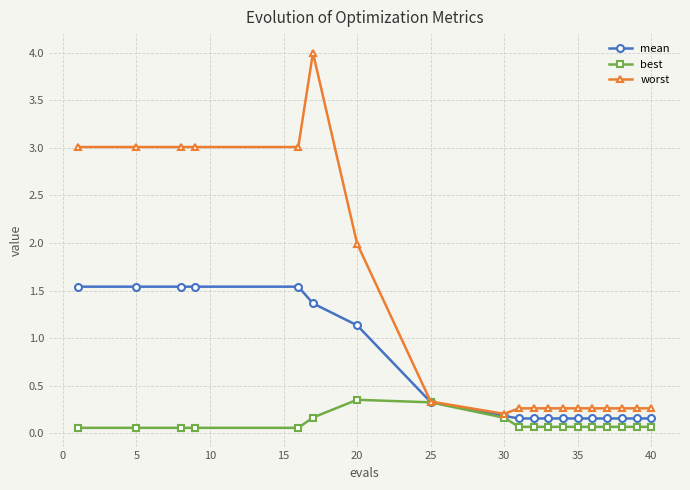

Which series has the largest total across all categories?

worst